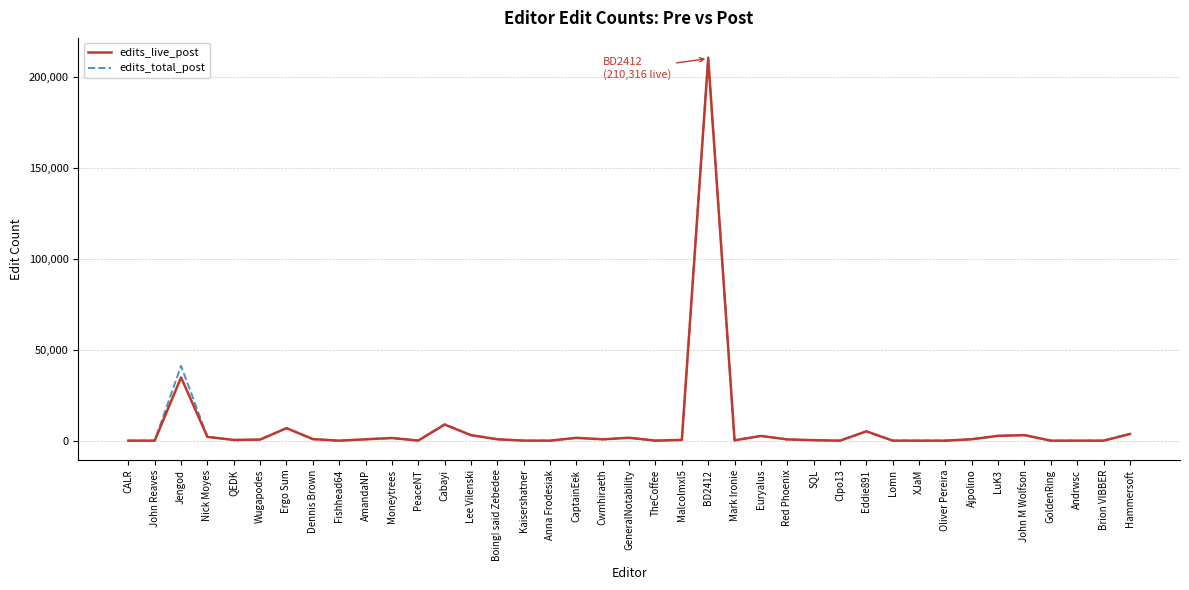

Where is edits_live_post nearest to the value 105158?

Jengod